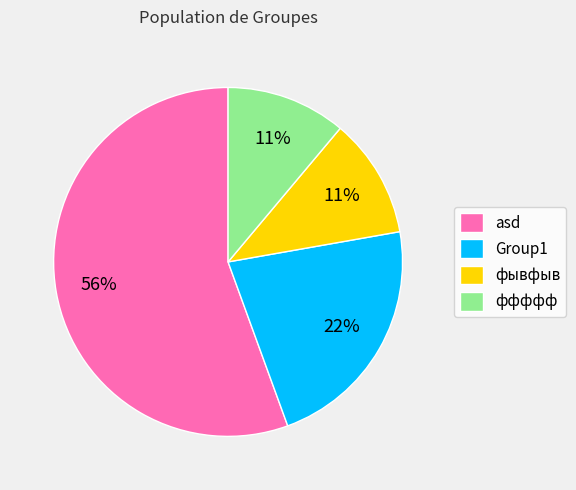

Combined, do Group1 and ффффф account for over 50%?

No